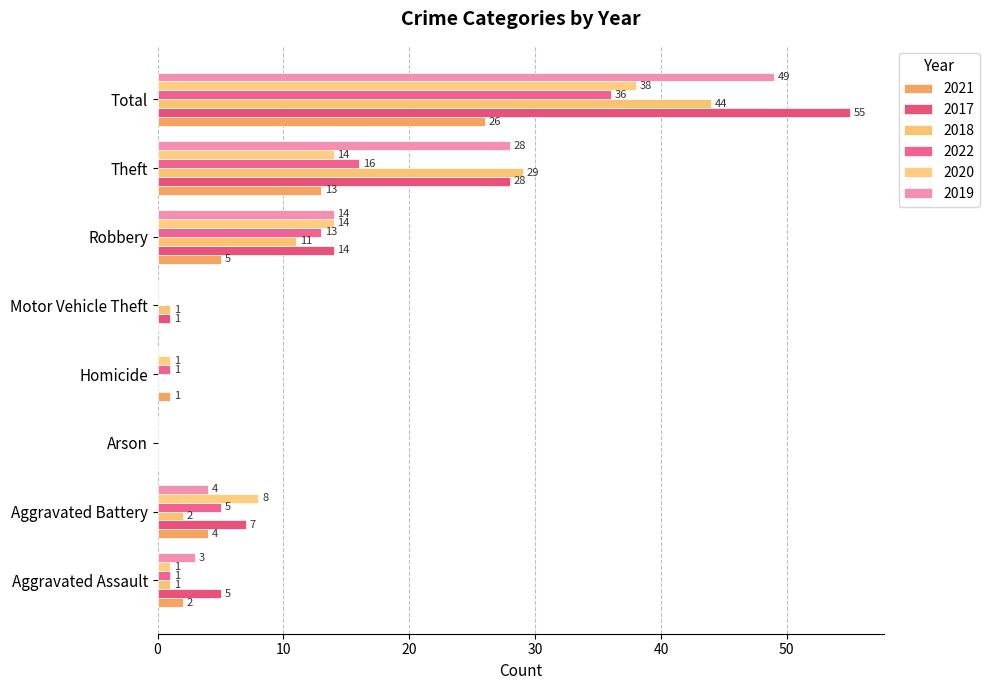

What are all the series names shown in the legend?

2021, 2017, 2018, 2022, 2020, 2019